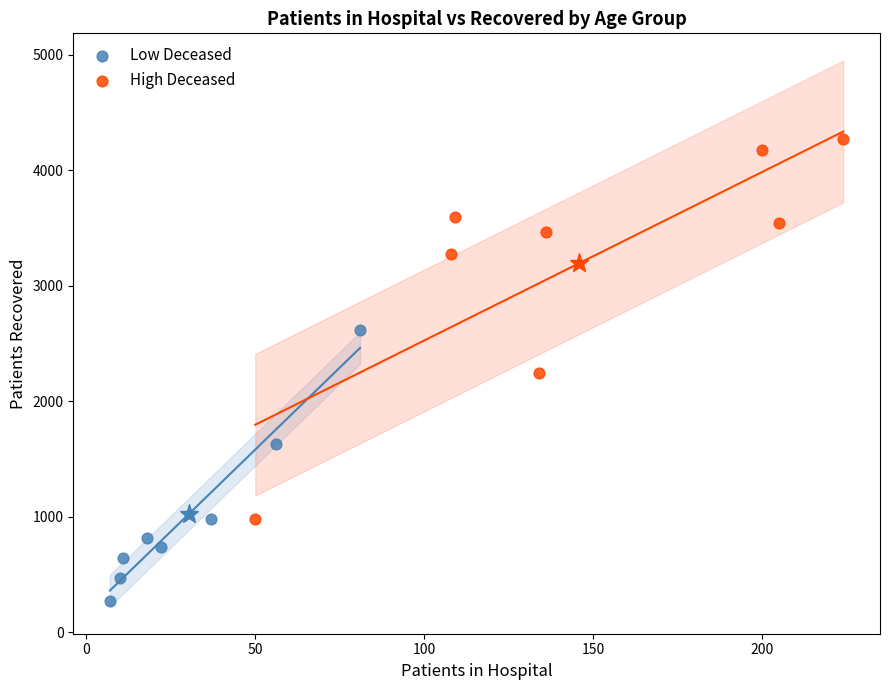

Which series reaches the minimum Y coordinate?

Low Deceased